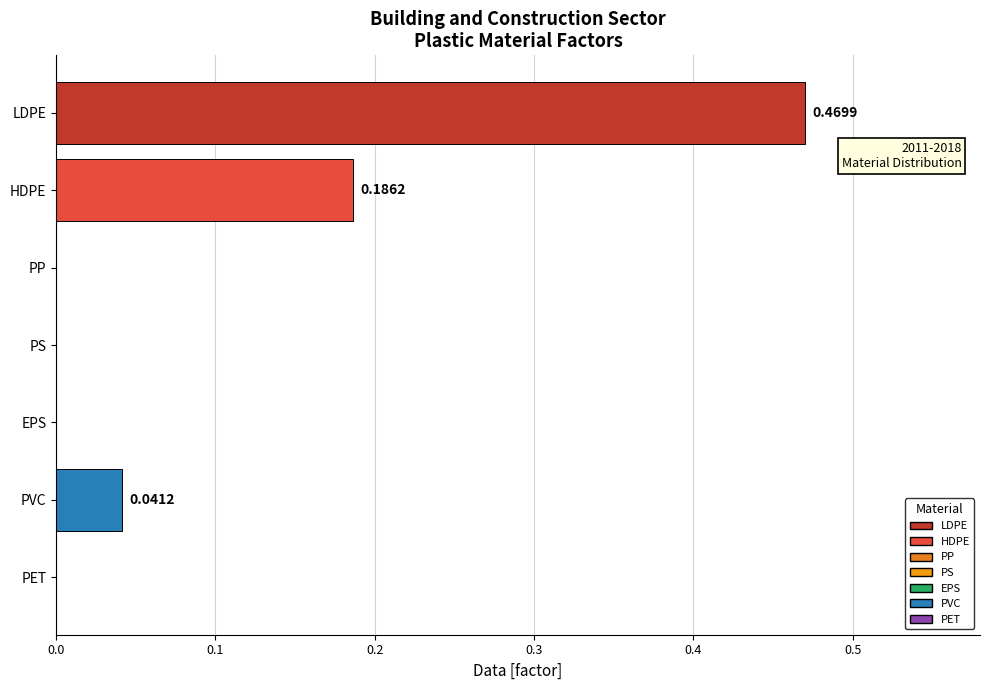

What is the sum of all values?

0.7